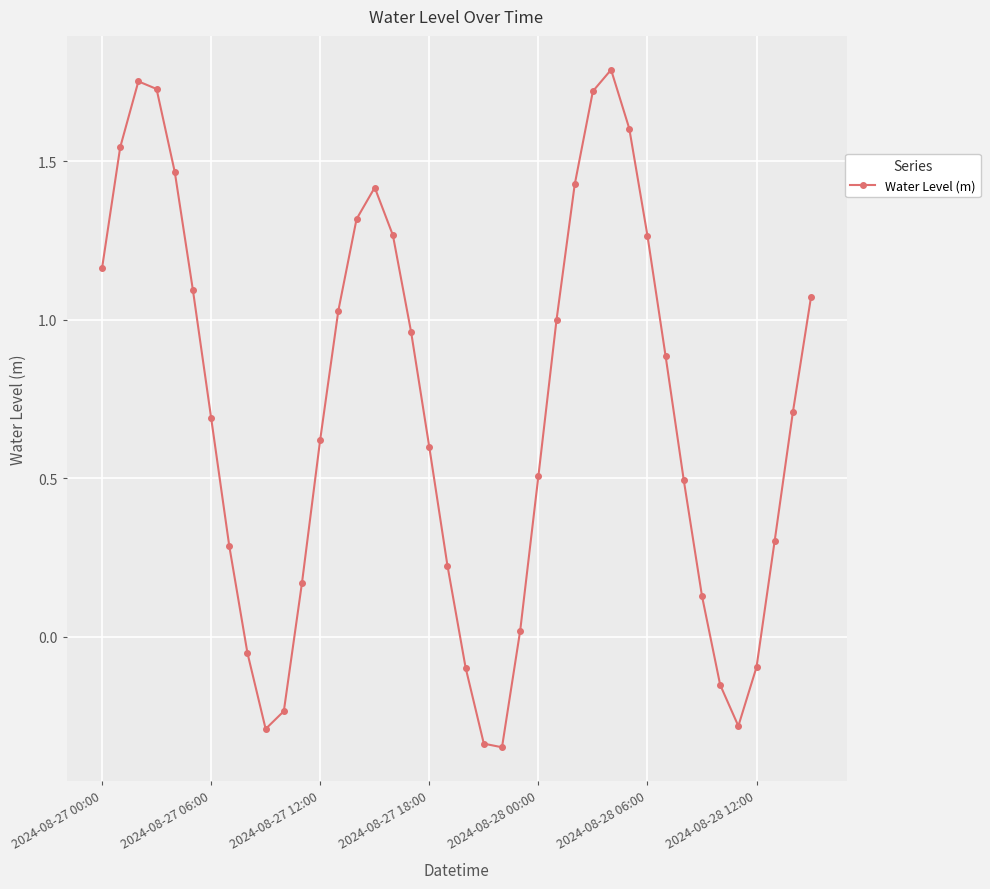

How many interior local peaks (higher than both neighbors) does the data have?

3